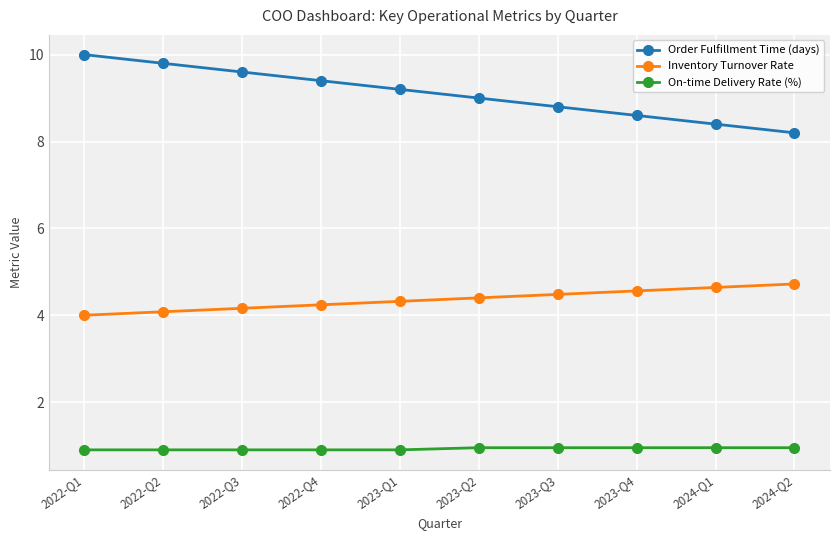

Is it true that On-time Delivery Rate (%) equals 1.6 at 2024-Q2?

False